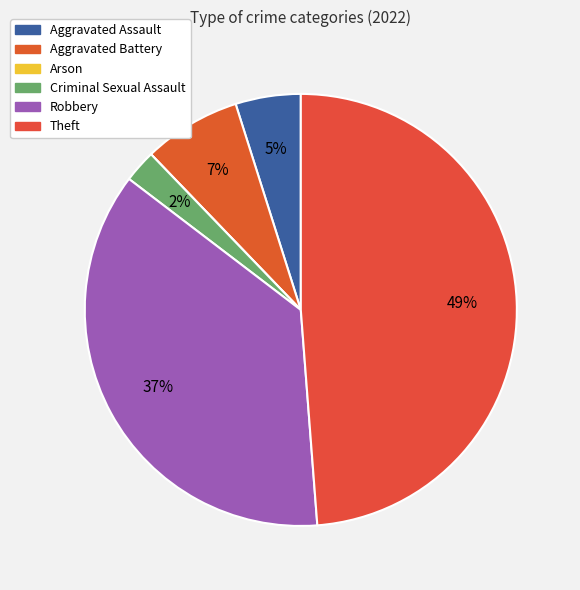

The Robbery slice represents 24% of the pie. True or false?

False